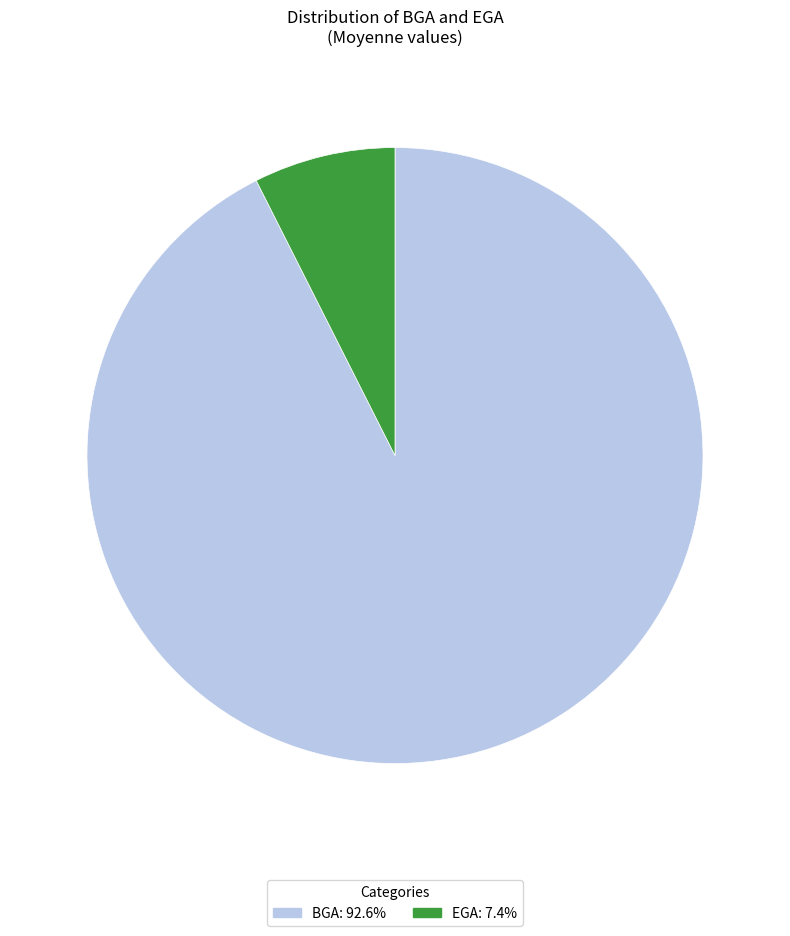

Is the sum of EGA: 7.4% and BGA: 92.6% greater than half?

Yes